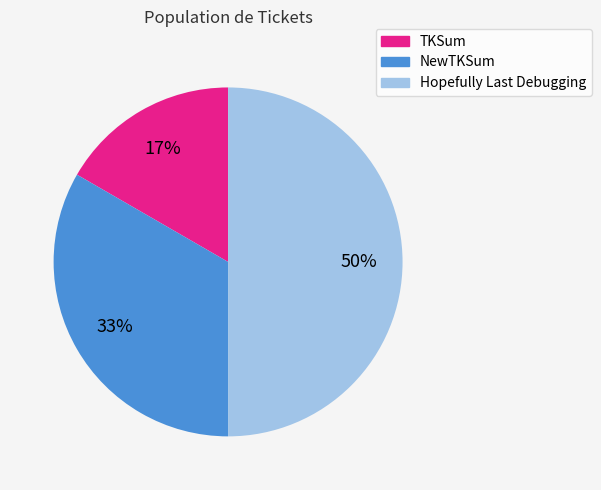

What percentage is the TKSum slice, to the nearest percent?

17%